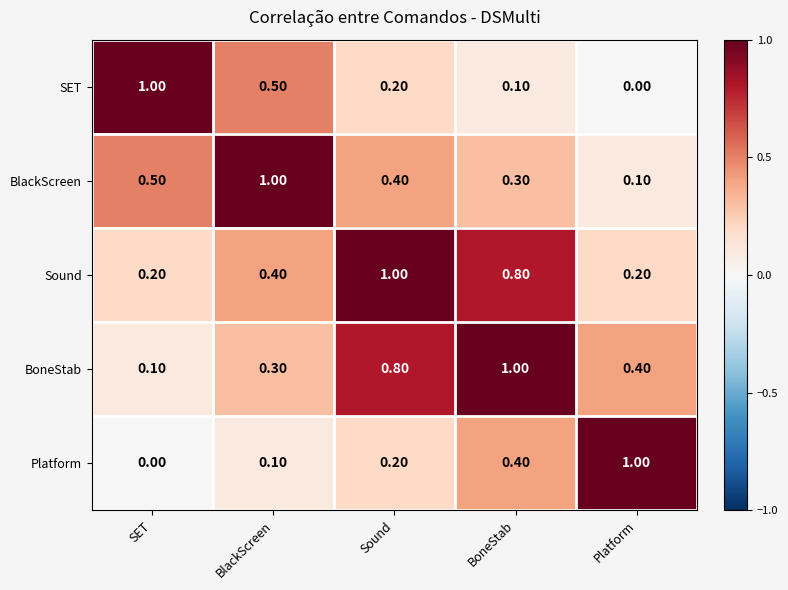

At how many categories does at least one series exceed 0?

5